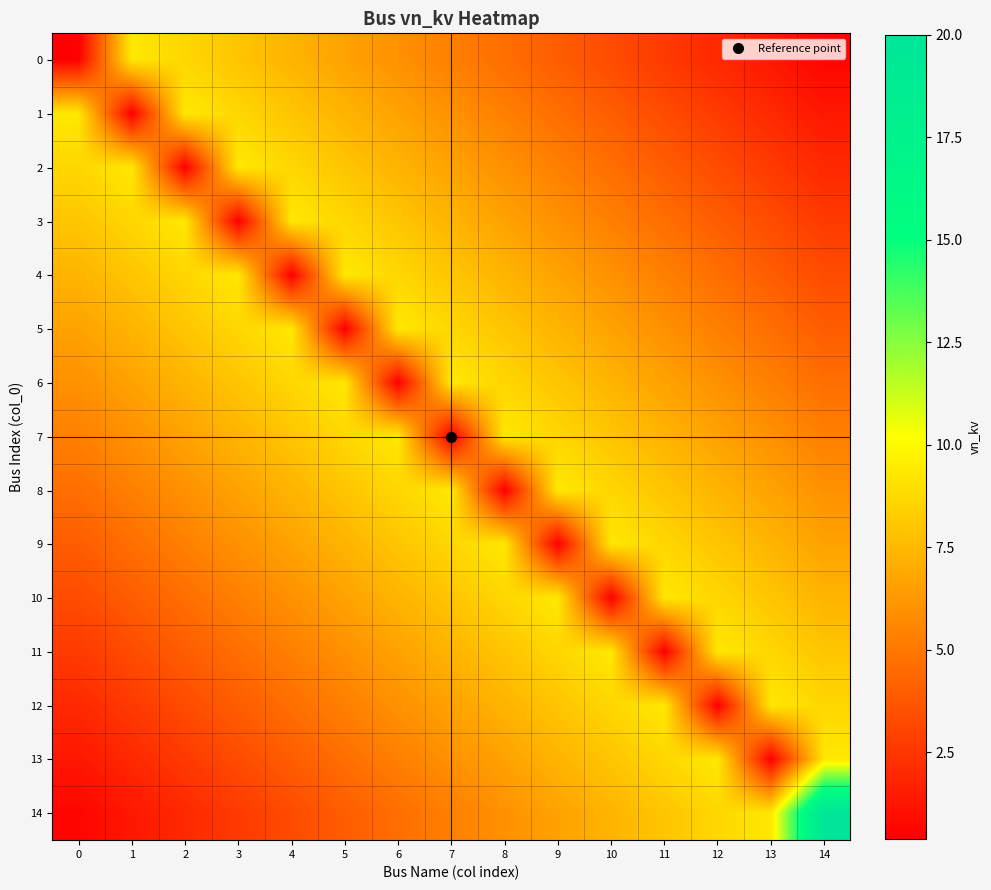

What is the total value across all series at 2?

86.4